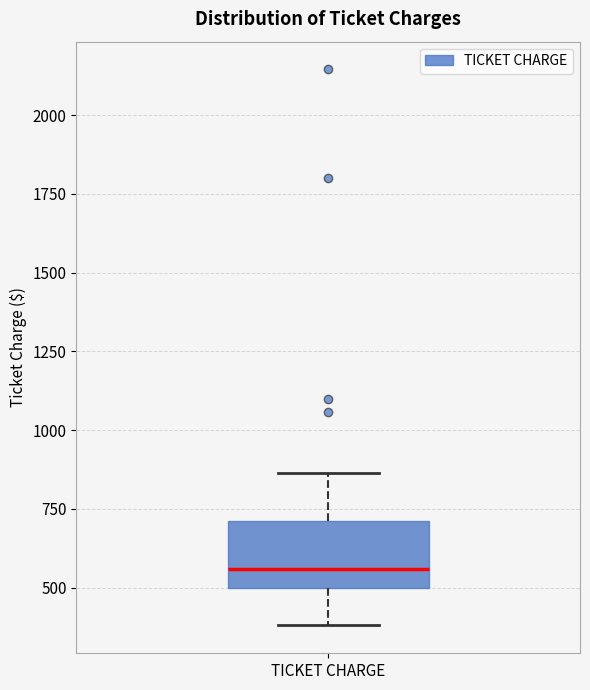

Read this box plot against the y-axis: the position of the median line, the range covered by the box, and the ends of both whiskers. The values are not printed on the chart, so give them approximately, as read against the axis.

median 550, box 500 to 700, whiskers 400 to 850